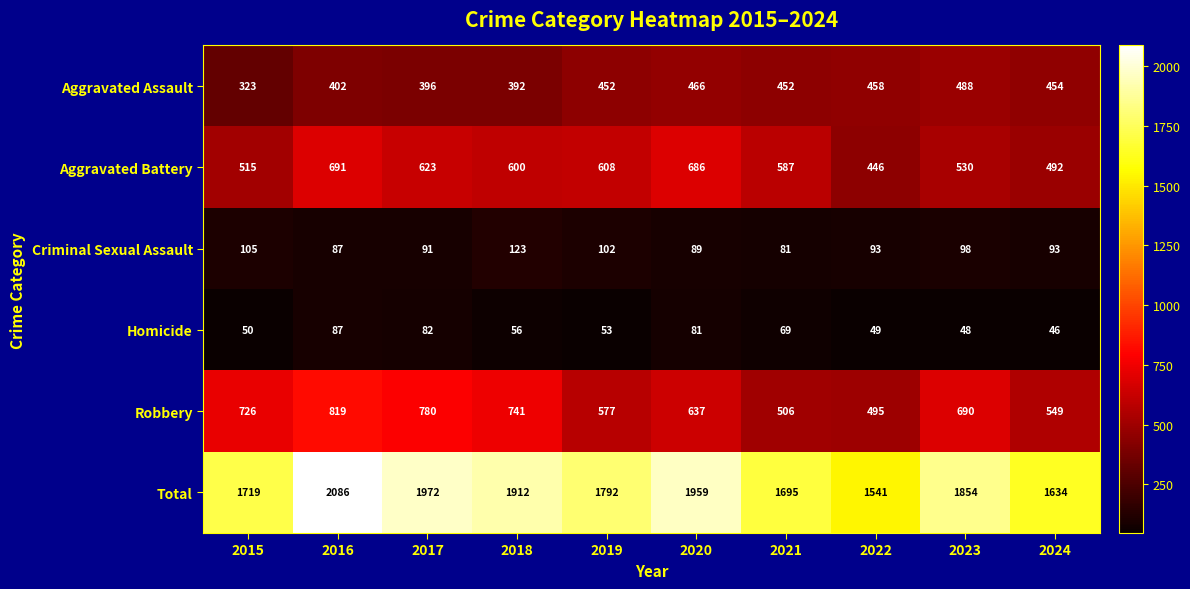

The Criminal Sexual Assault series shows 162 at 2024. True or false?

False